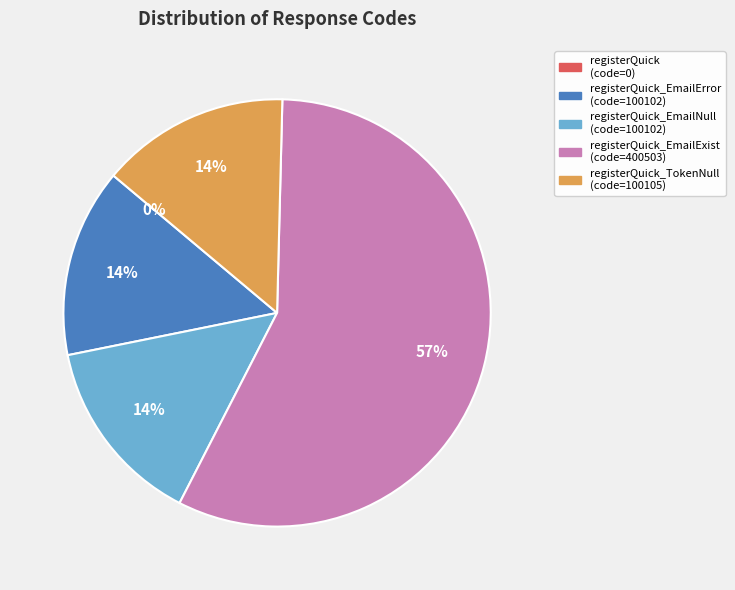

To the nearest percent, what is the average slice percentage?

20%